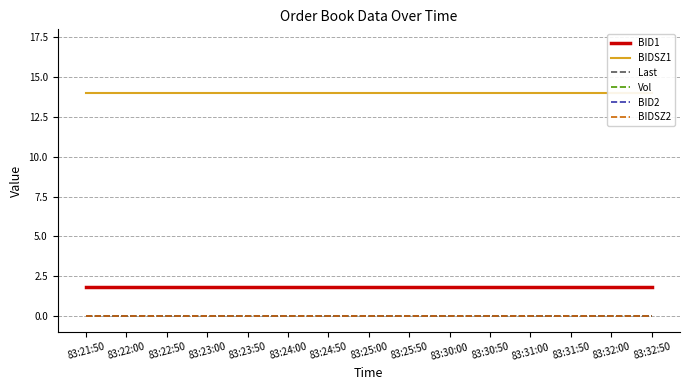

What position from the left is 83:23:00?

4